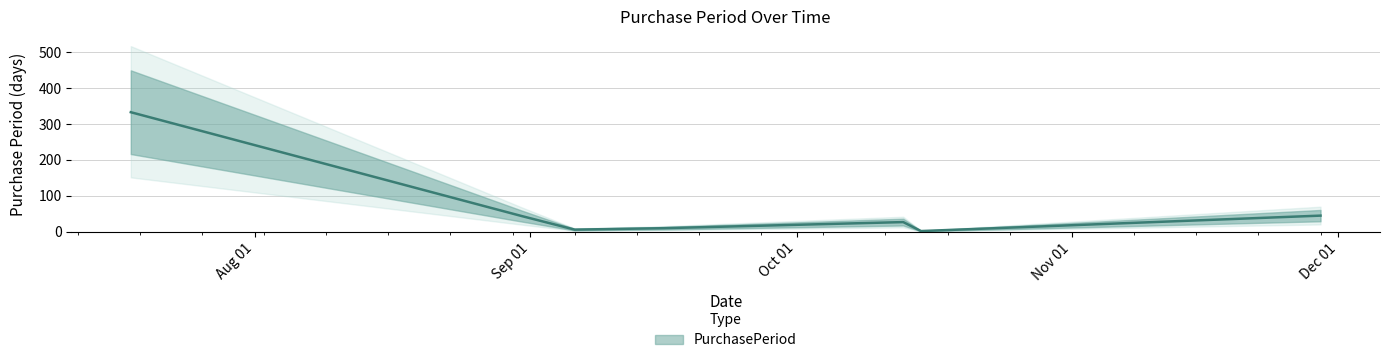

True or false: the data shows 2 at 2016-09-06.

False